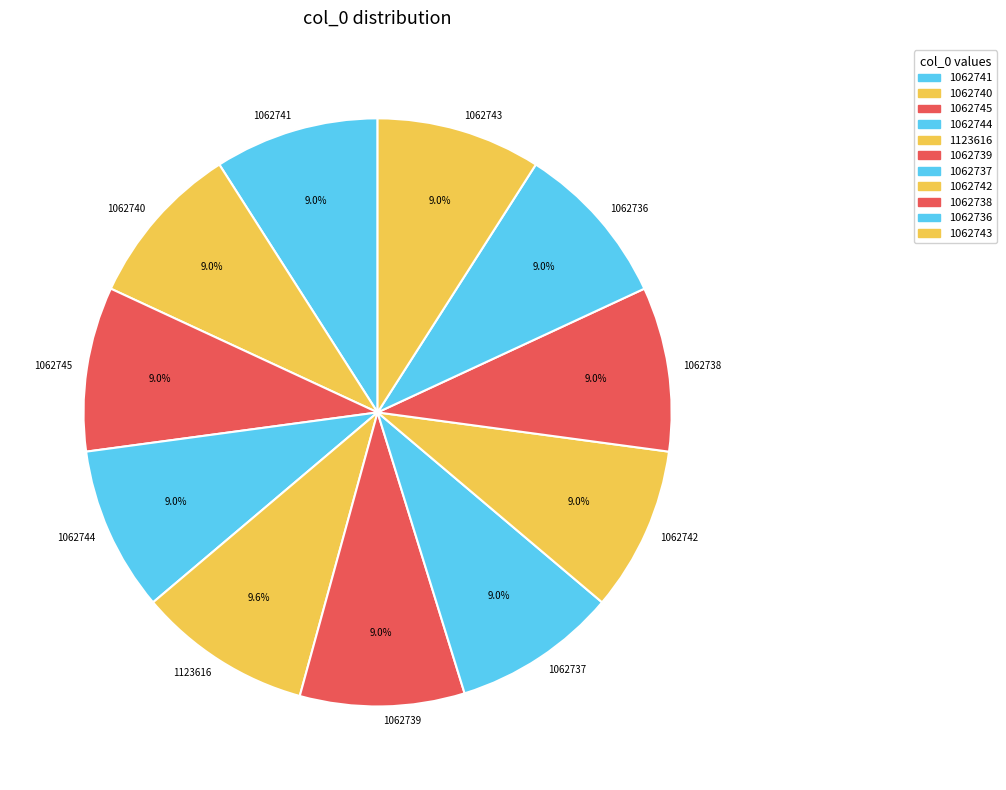

What is the largest slice in the pie chart?

1123616